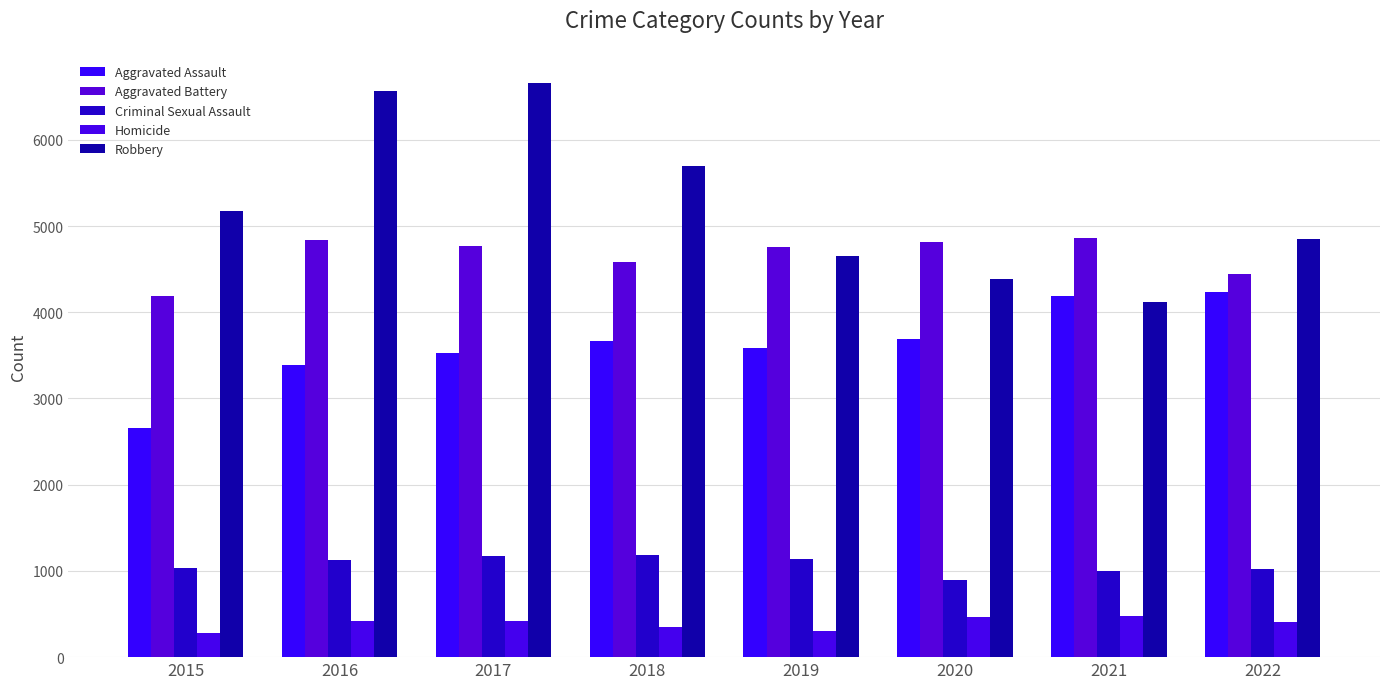

What is the spread (max minus min) of values at 2020?

4352